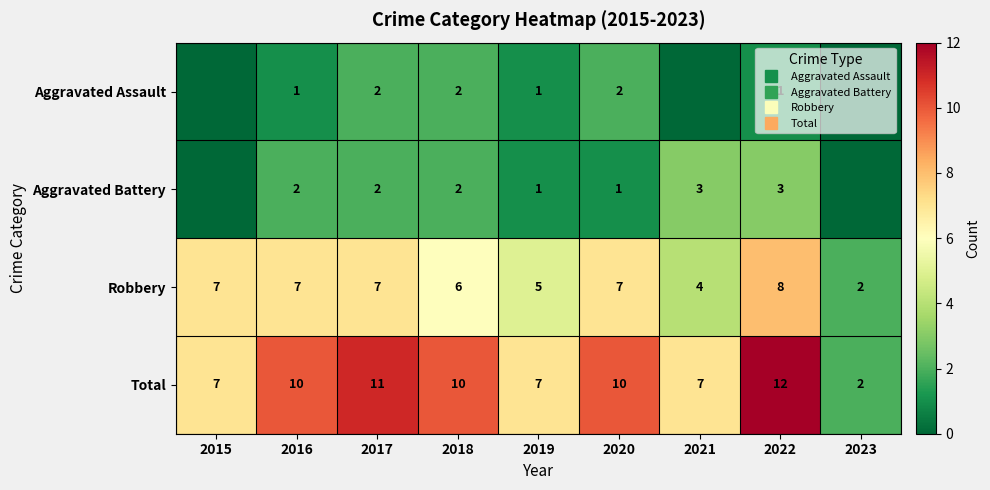

List the labels in order of Robbery value, largest first.

2022, 2015, 2016, 2017, 2020, 2018, 2019, 2021, 2023